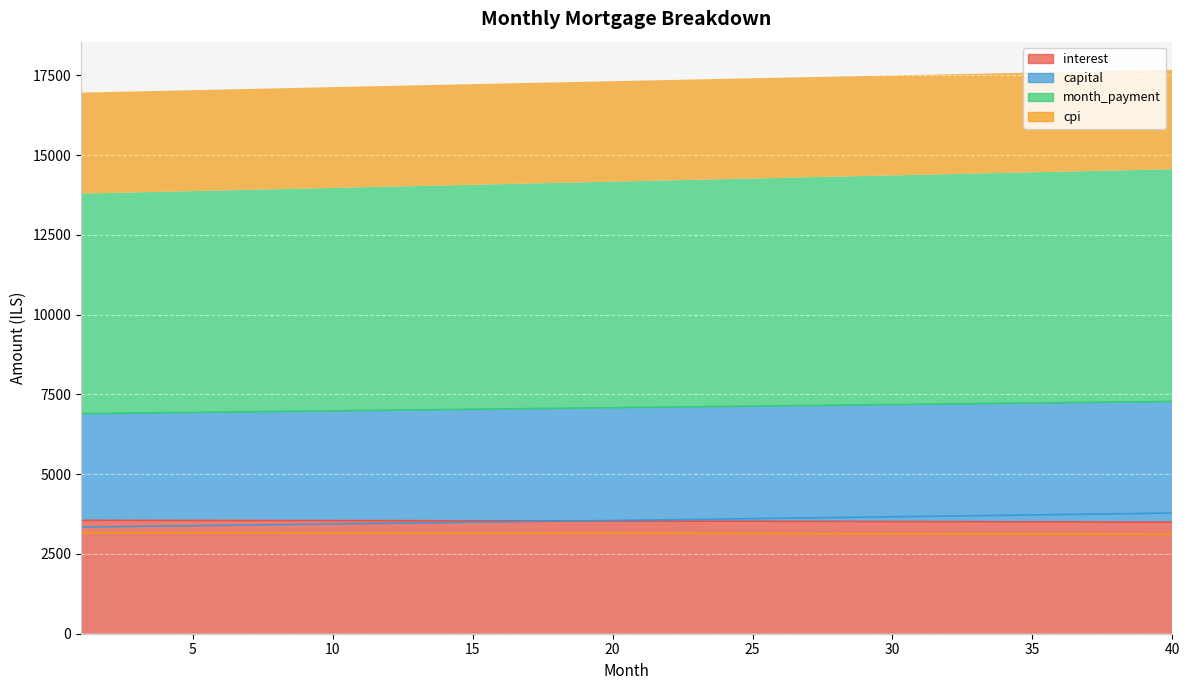

At which category does the chart reach its minimum across all series?

40